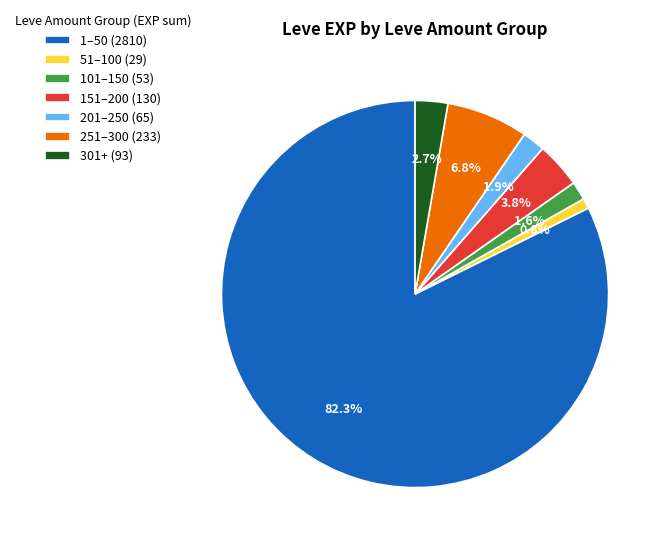

Does 1–50 (2810) account for over 50% of the chart?

Yes